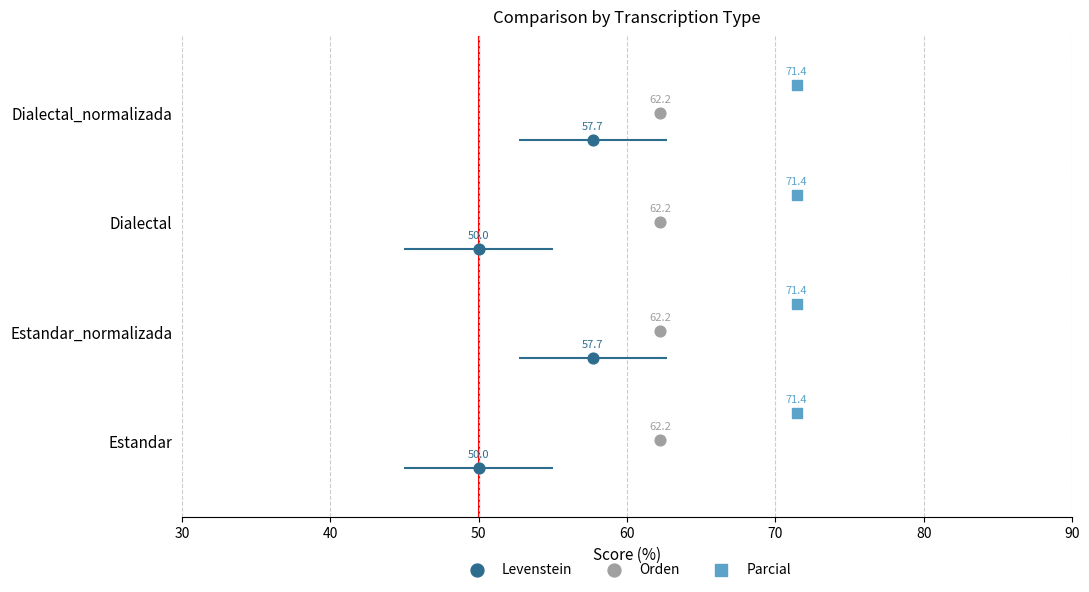

Is the value of Orden at 60 greater than the value of Parcial at 40?

Yes